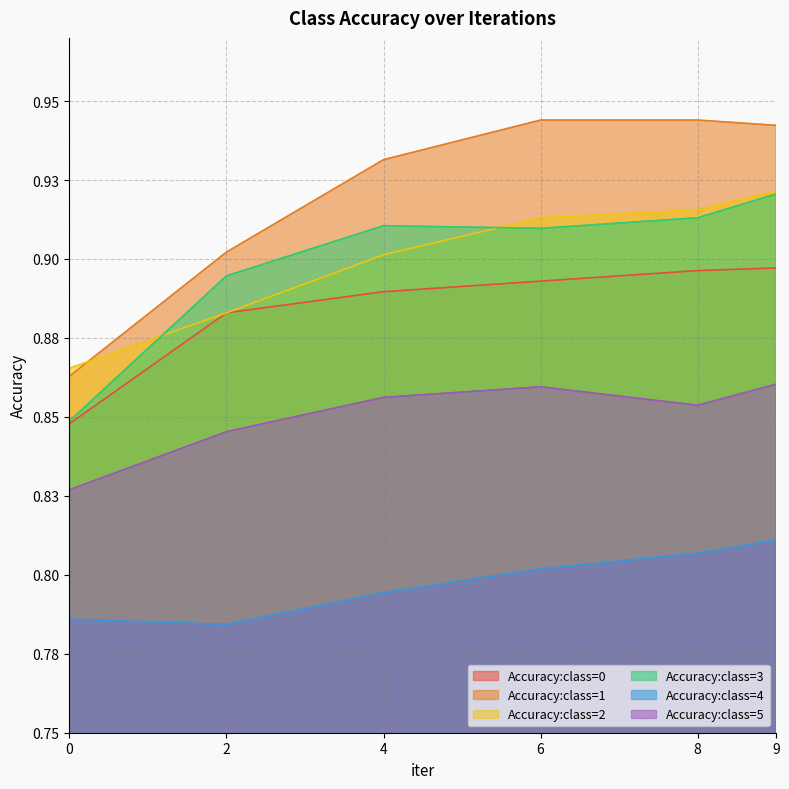

The value of Accuracy:class=0 at 8 is 0.9. True or false?

True